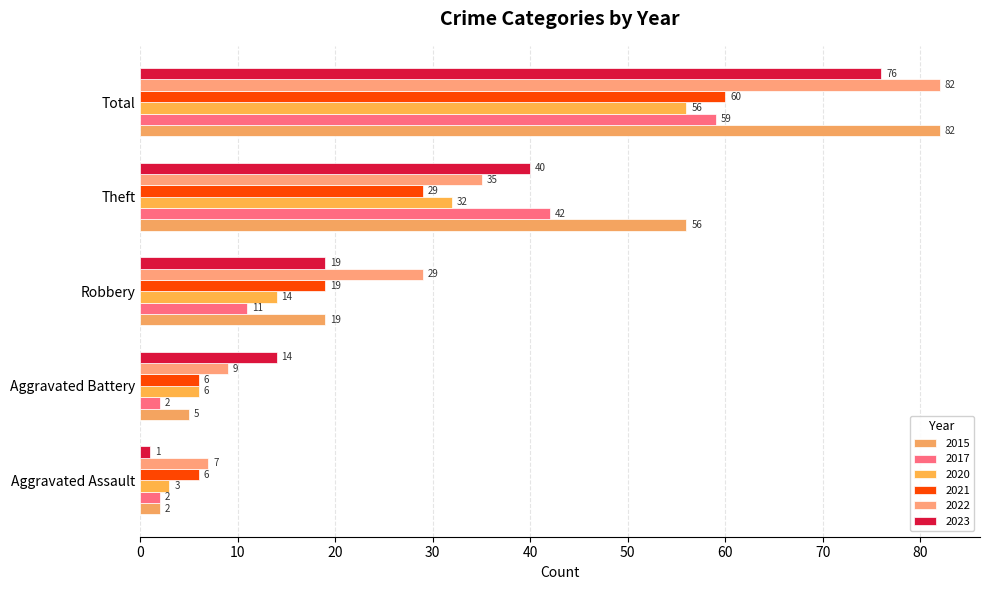

True or false: 2023 has a value of 6 at Aggravated Battery.

False